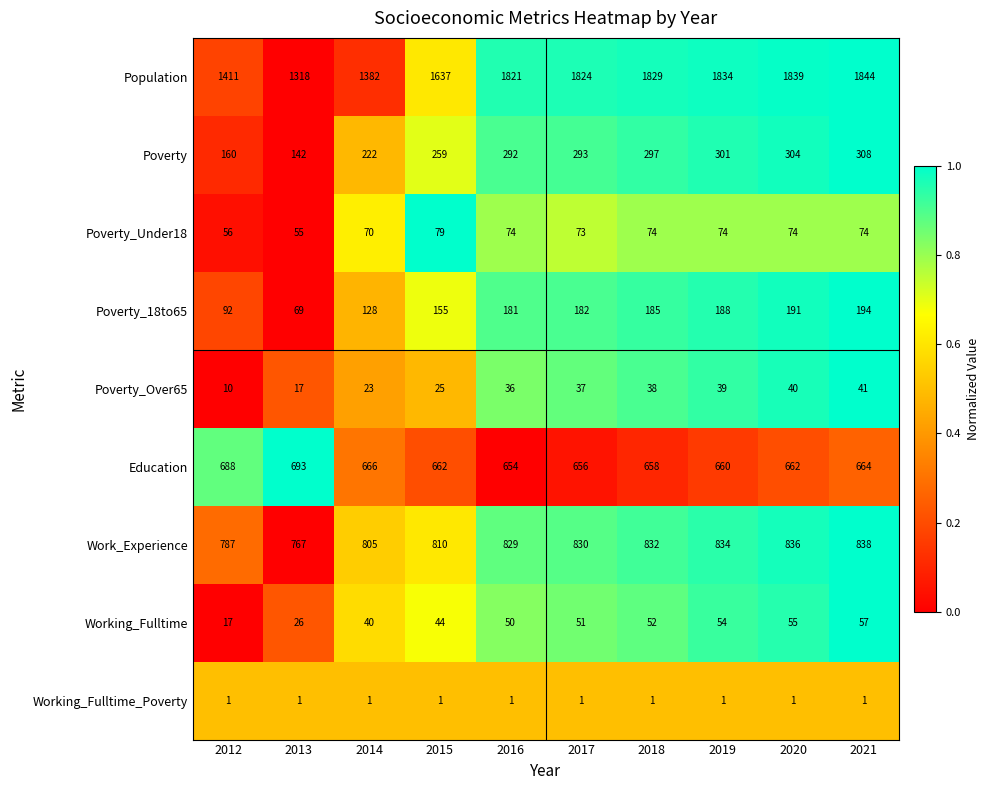

At which category is the sum across all series the highest?

2021